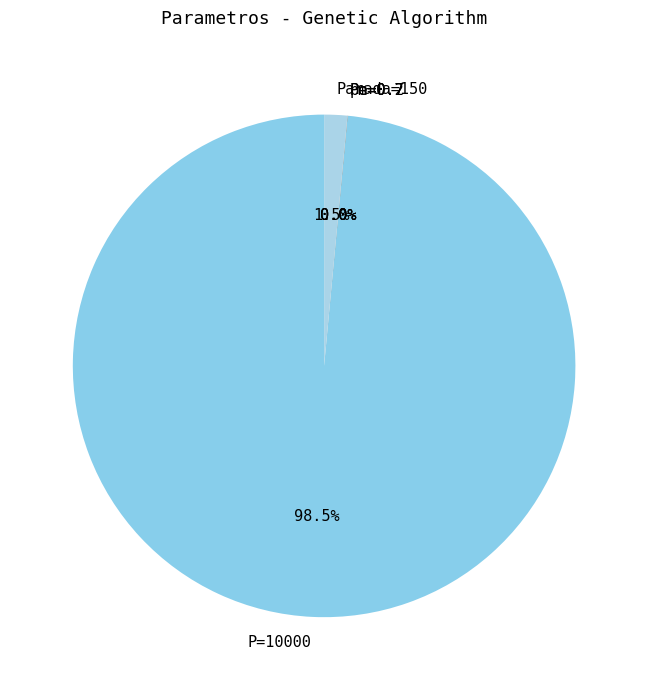

What is the largest slice in the pie chart?

P=10000